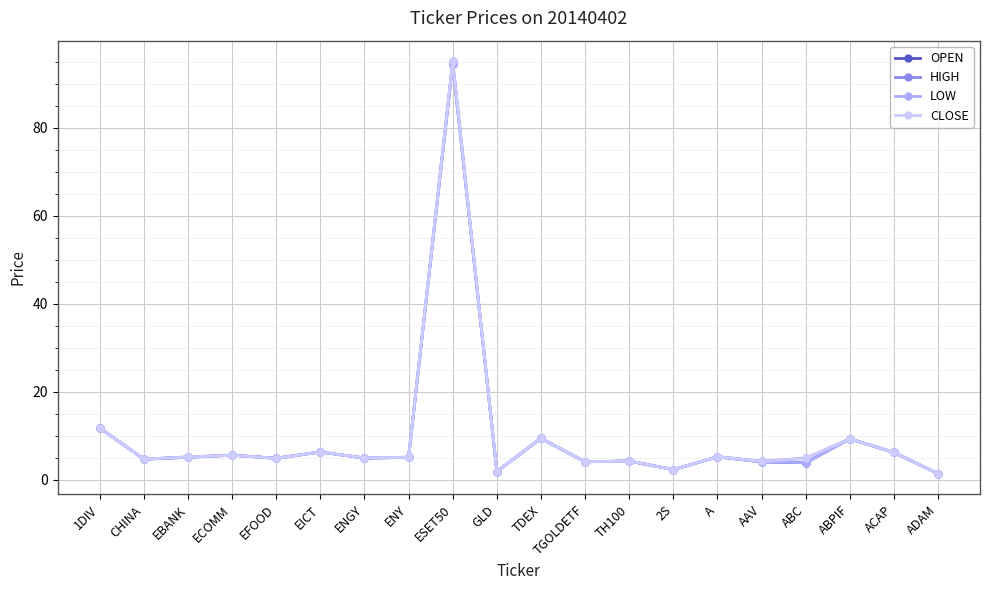

What is the approximate value of OPEN at AAV?

4.1